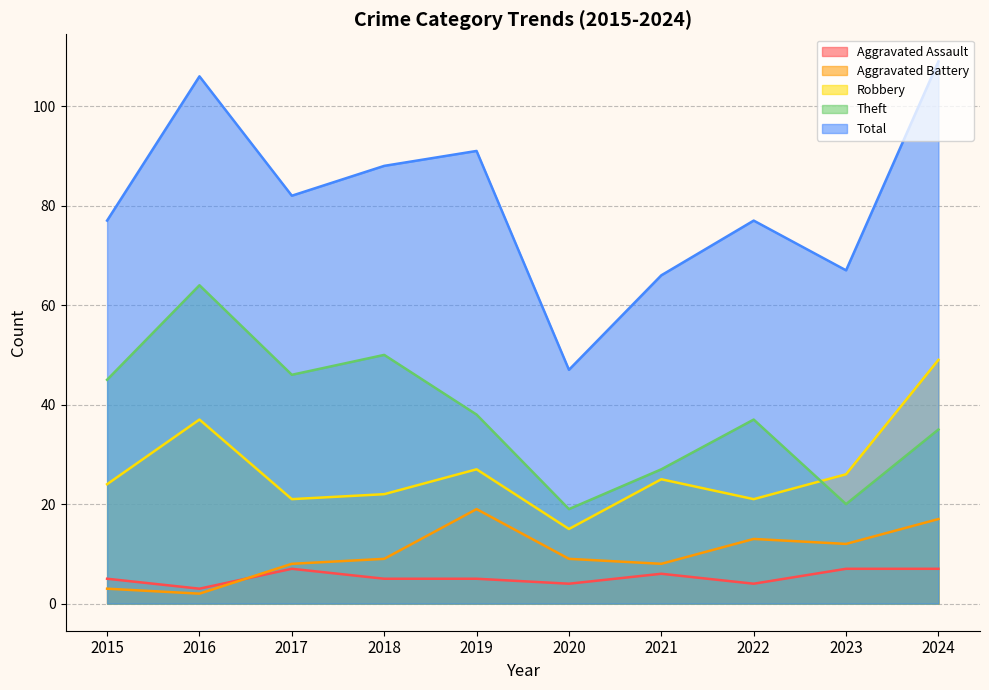

At how many categories does at least one series exceed 24?

10